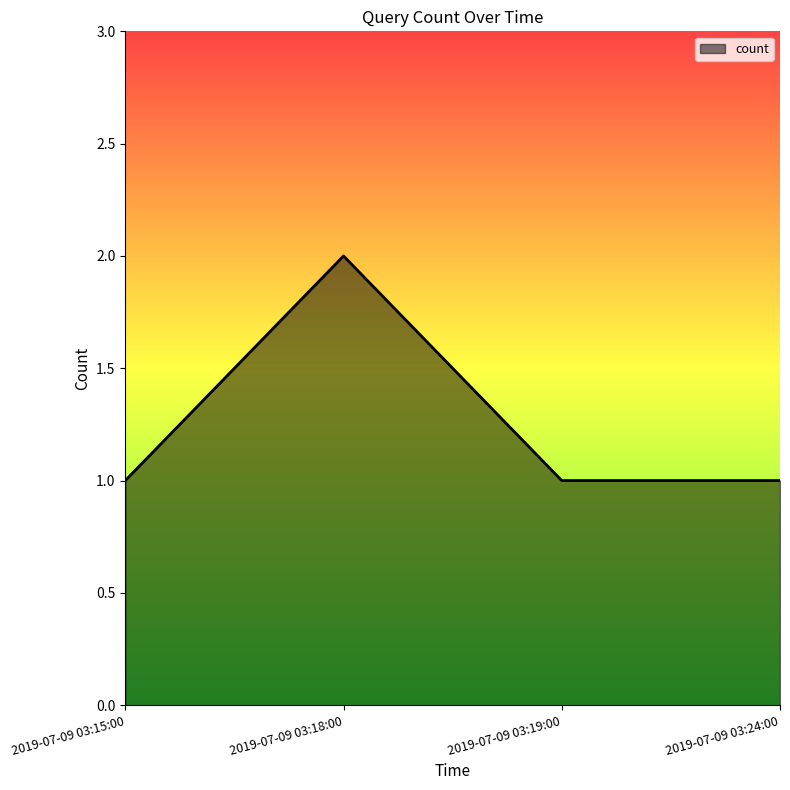

How many lines are shown in the chart?

1